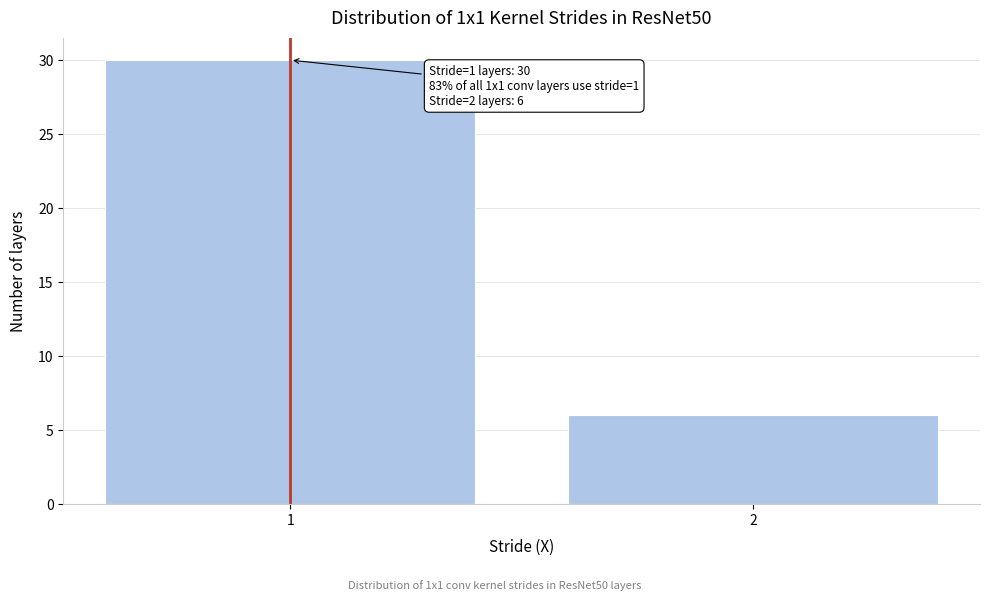

Reading right to left, extract all data points from this chart.

6	30